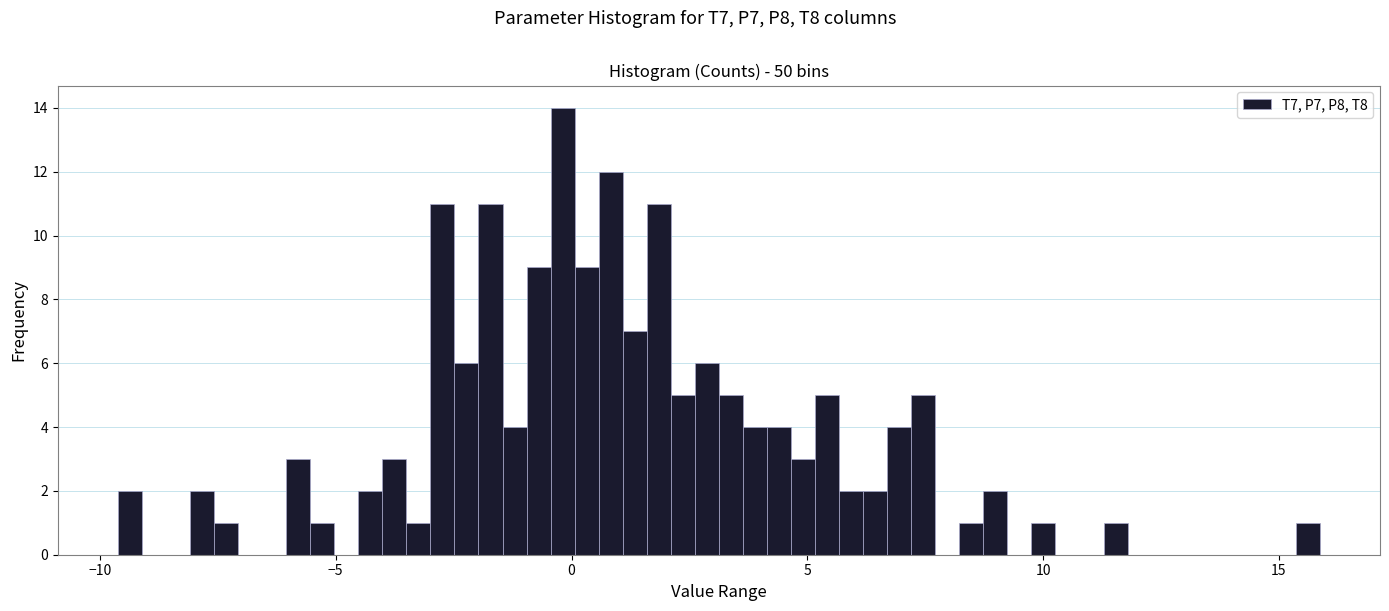

Read against the x-axis, roughly where is the centre of the tallest bar?

0.0